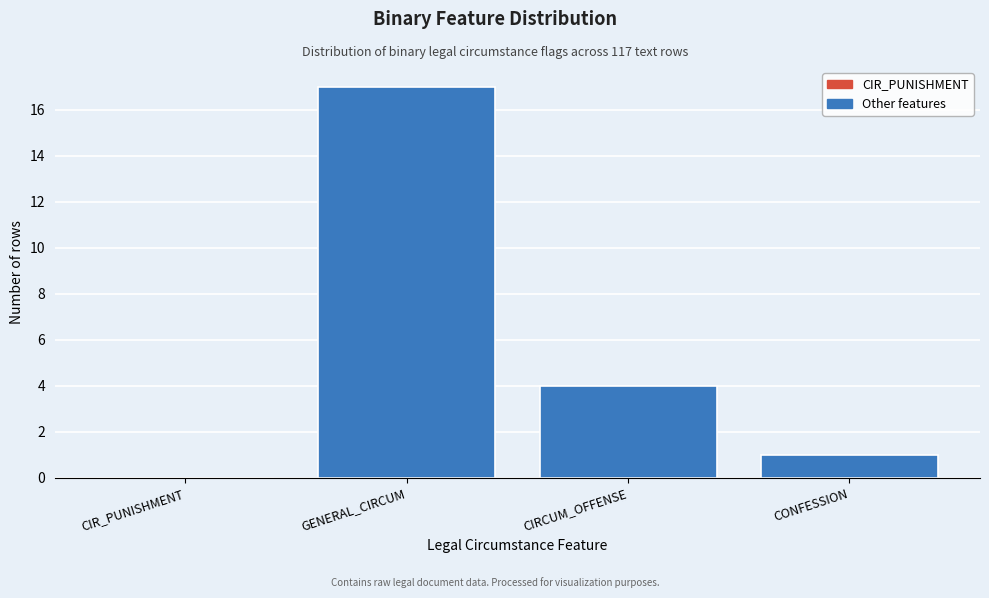

Reading left to right, list all the values displayed in this chart.

CIR_PUNISHMENT=0	GENERAL_CIRCUM=17	CIRCUM_OFFENSE=4	CONFESSION=1